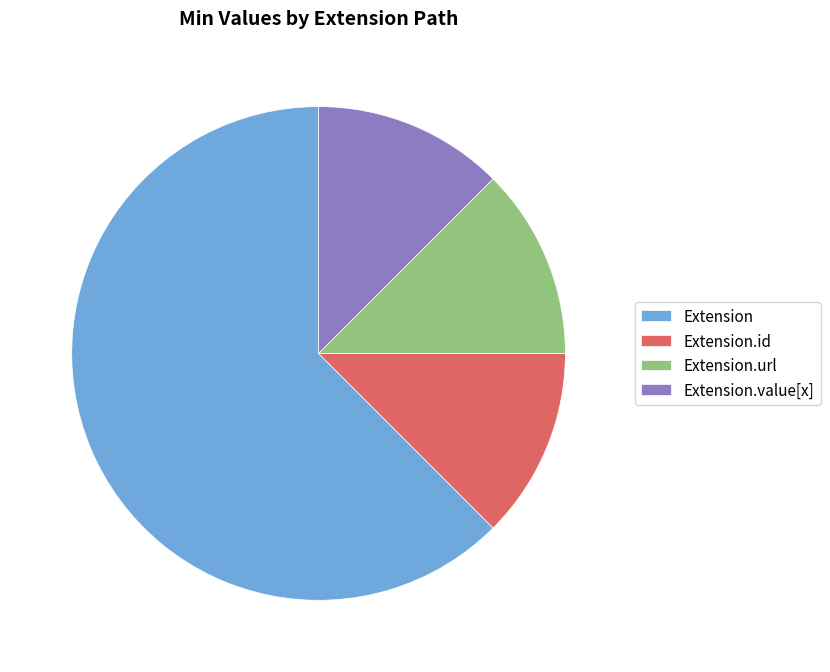

What is the majority slice?

Extension